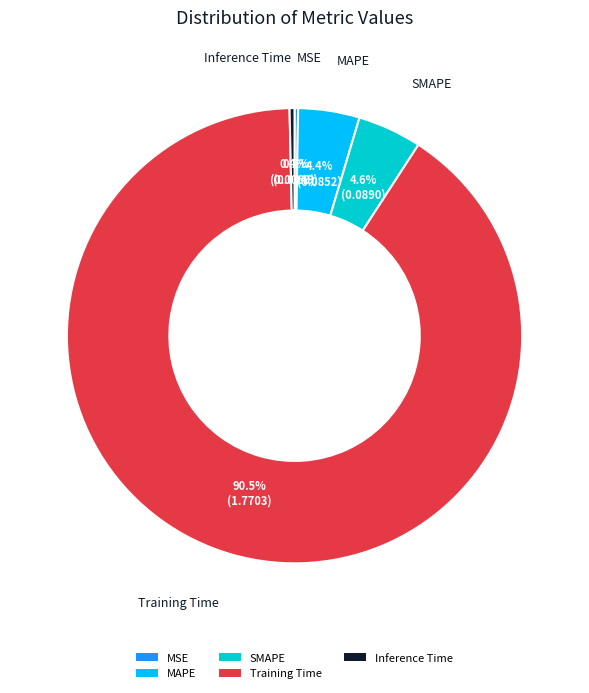

What is the majority slice?

Training Time